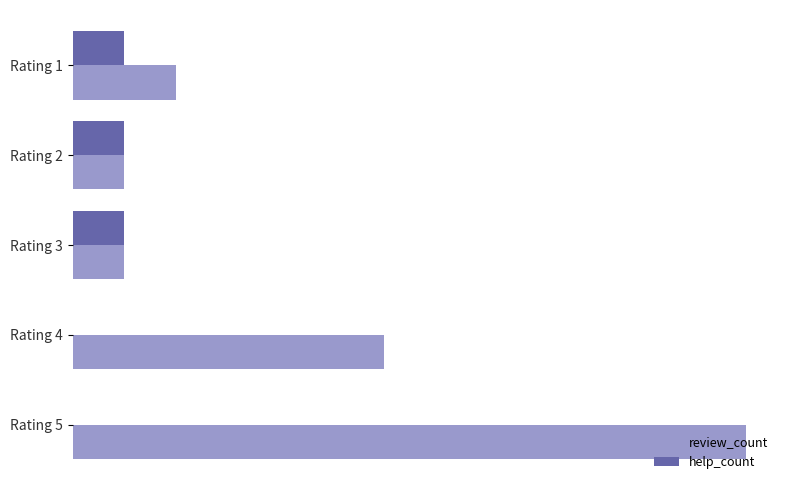

Reading right to left, transcribe all the data shown in this chart.

review_count: 13	6	1	1	2
help_count: 0	0	1	1	1